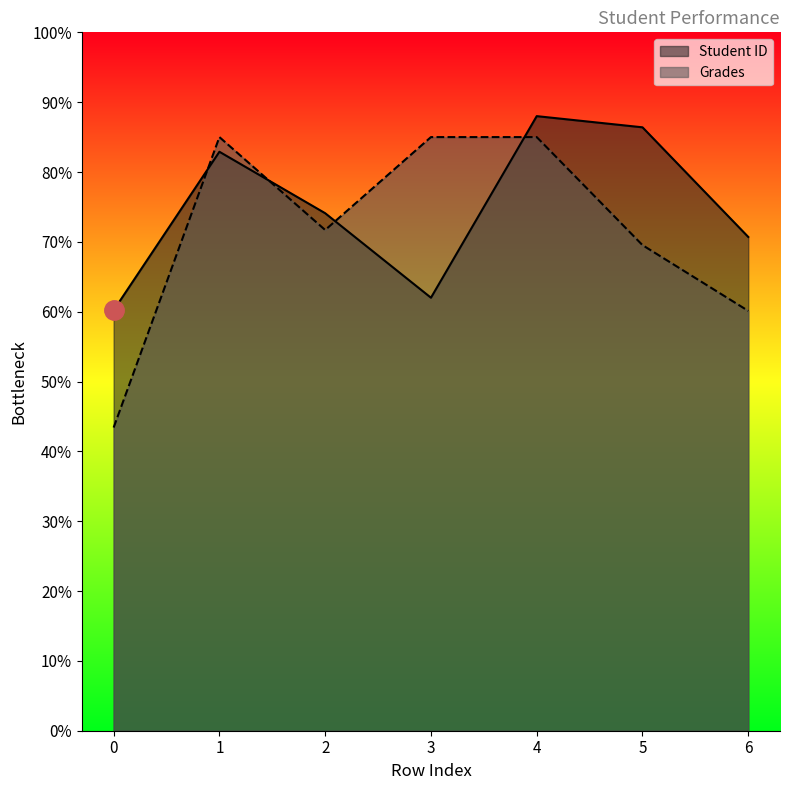

True or false: Student ID and Grades cross at least once.

True